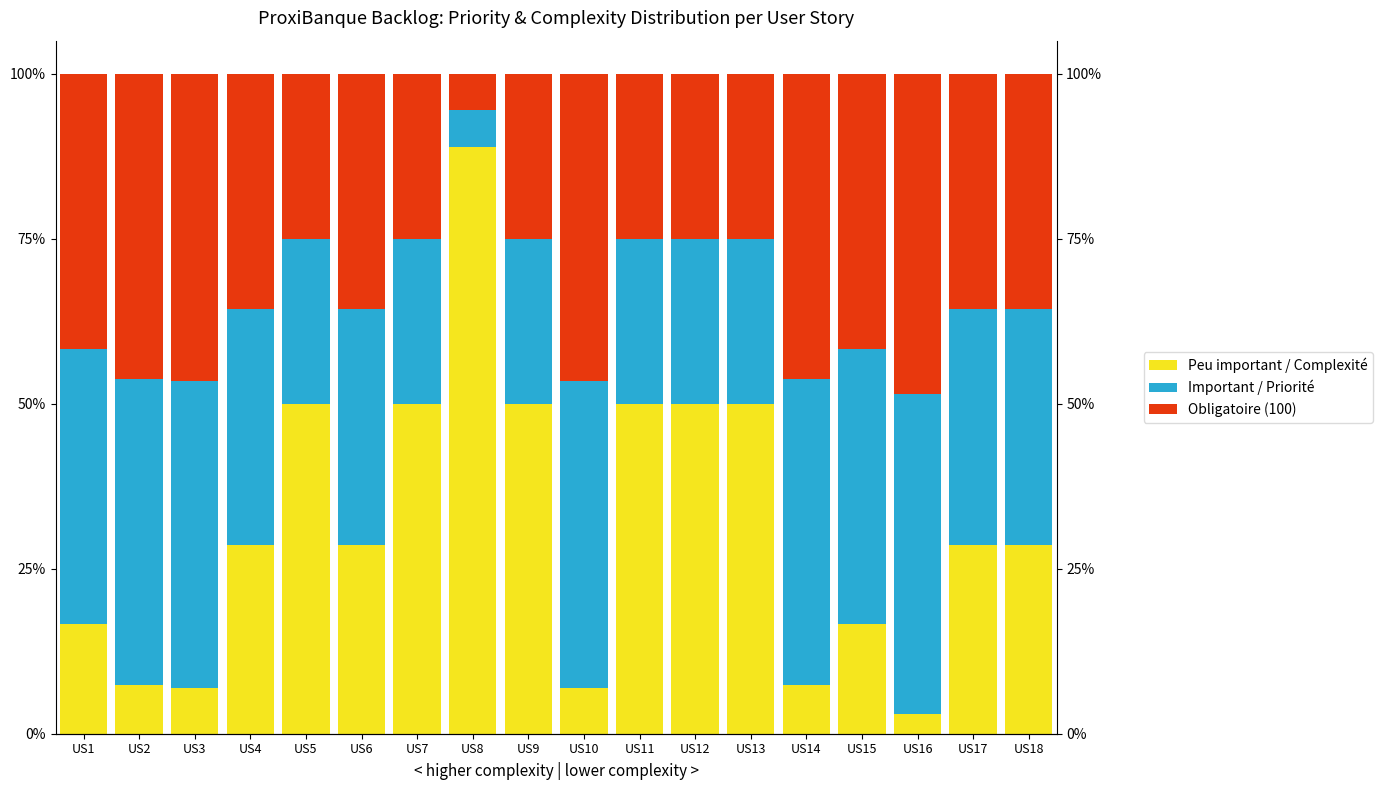

Which label corresponds to the largest value in the chart?

US8